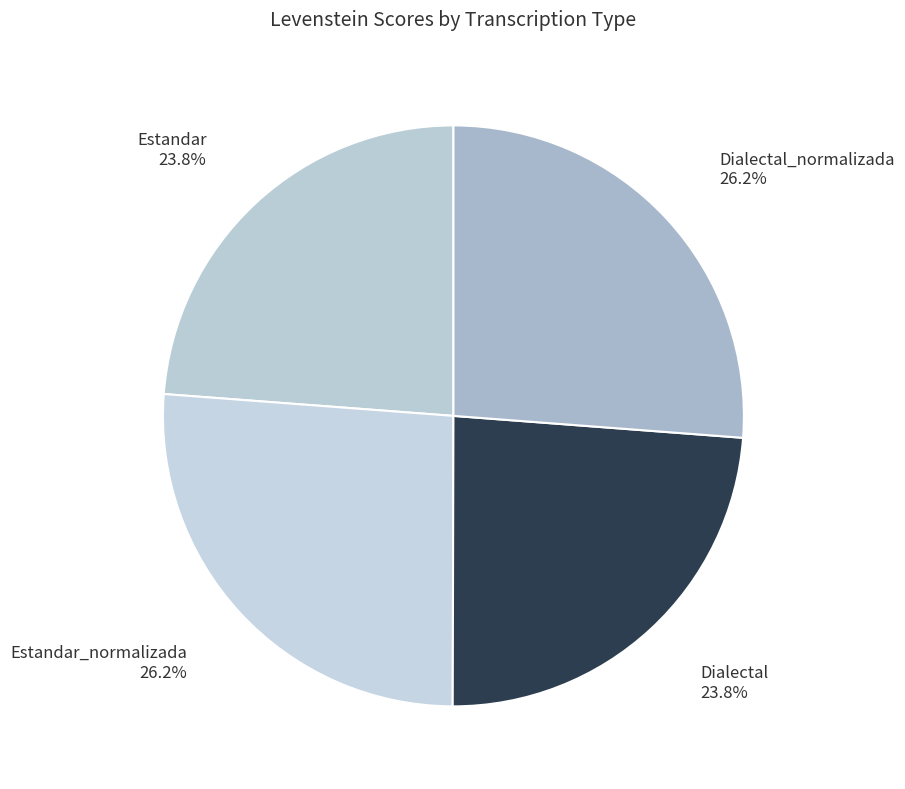

Combined, do Dialectal 23.8% and Estandar 23.8% account for over 50%?

No